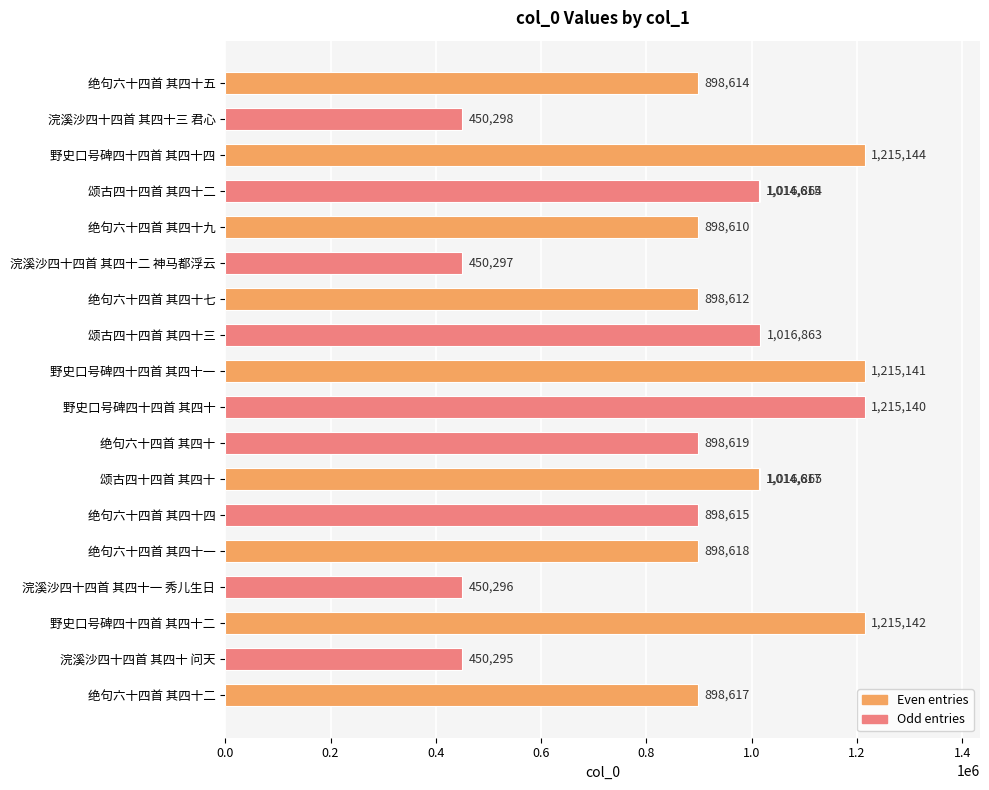

True or false: the data shows 421765 at 15.

False